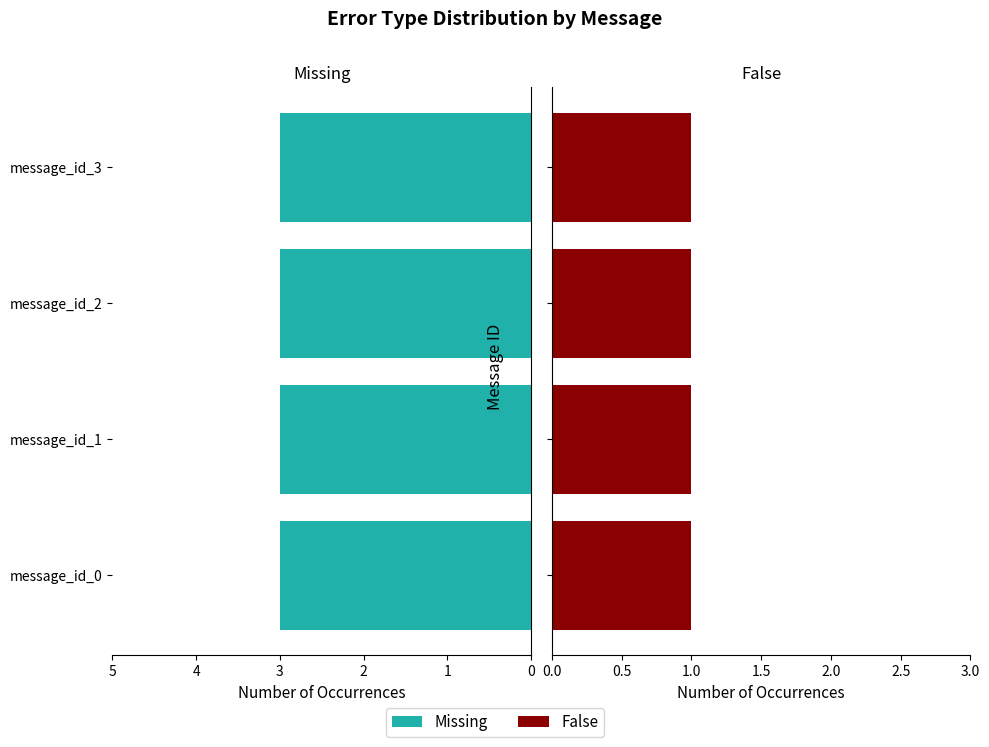

Which has a higher value, message_id_2 or message_id_3?

message_id_2